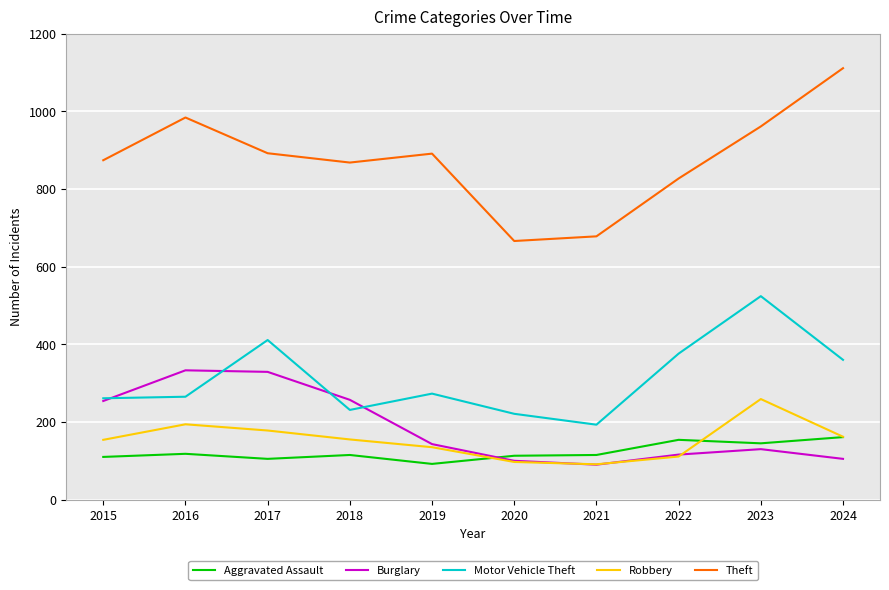

Is the value of Robbery at 2020 greater than the value of Theft at 2019?

No